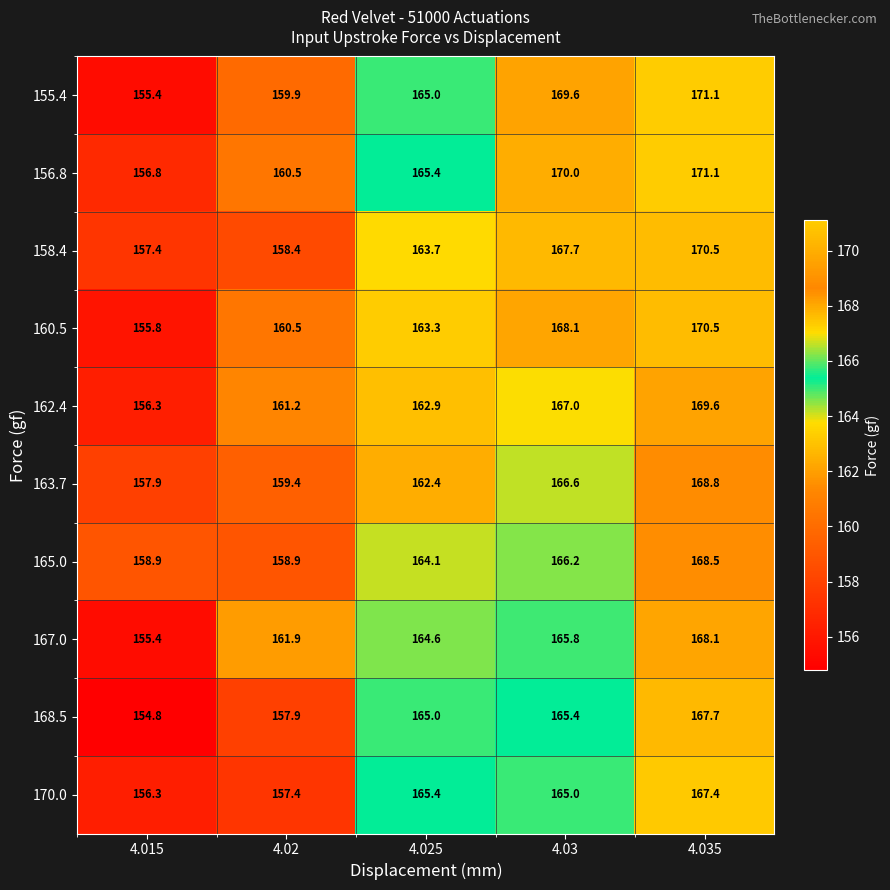

At 4.03, list the series in order from largest to smallest.

156.8, 155.4, 160.5, 158.4, 162.4, 163.7, 165.0, 167.0, 168.5, 170.0